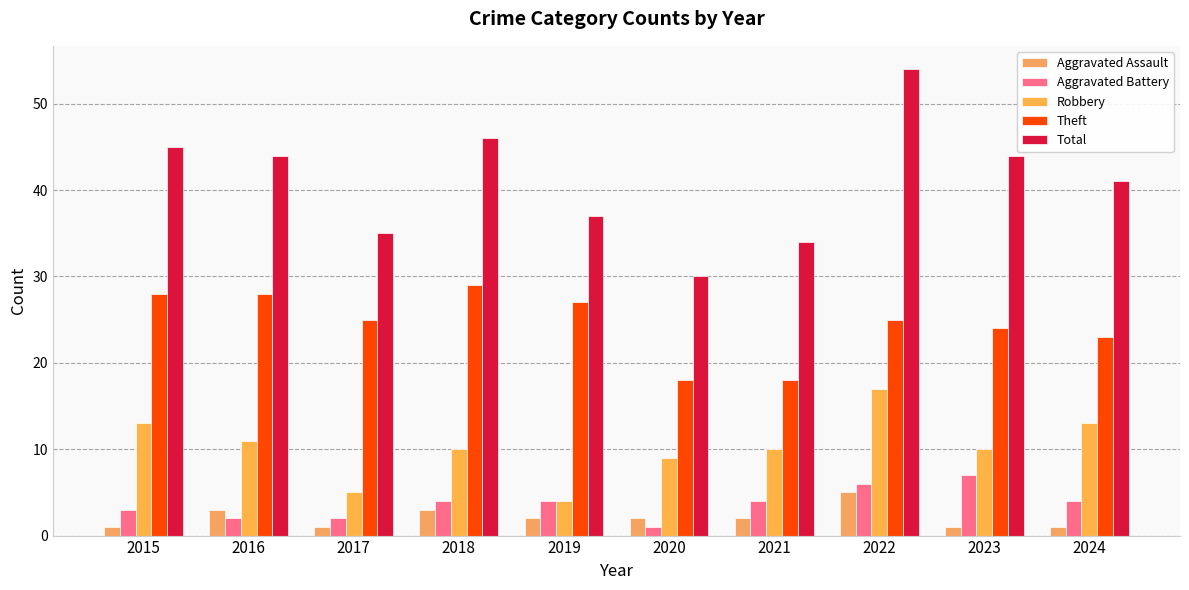

Between 2019 and 2022, which is larger?

2022